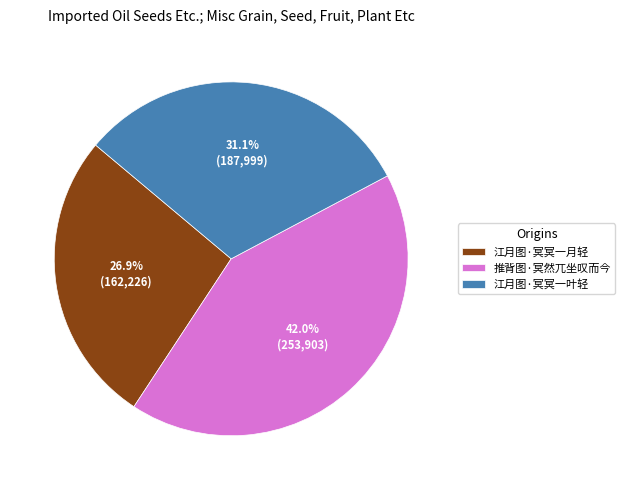

What is the total percentage of 江月图·冥冥一叶轻 and 江月图·冥冥一月轻?

58.0%